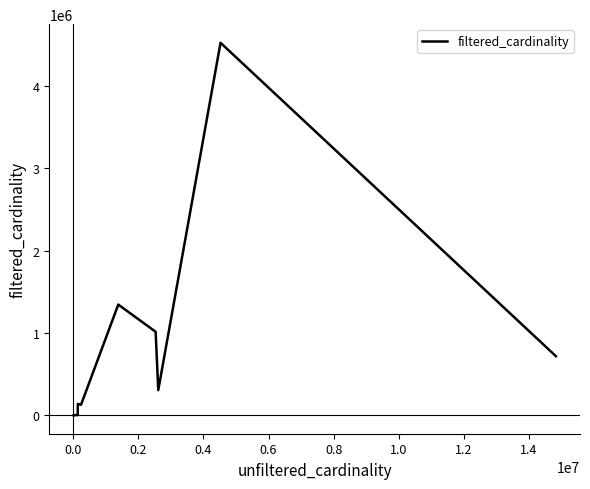

What is the maximum value shown in the chart?

4523930